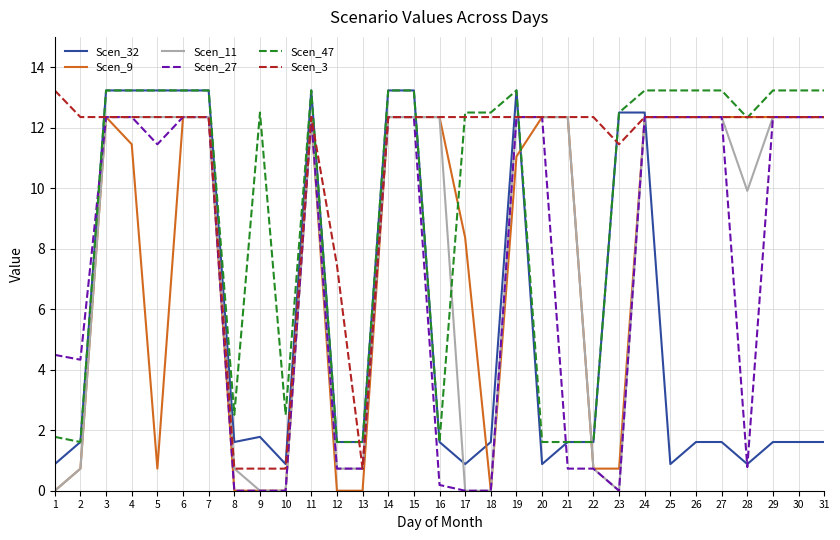

How many lines are shown in the chart?

6